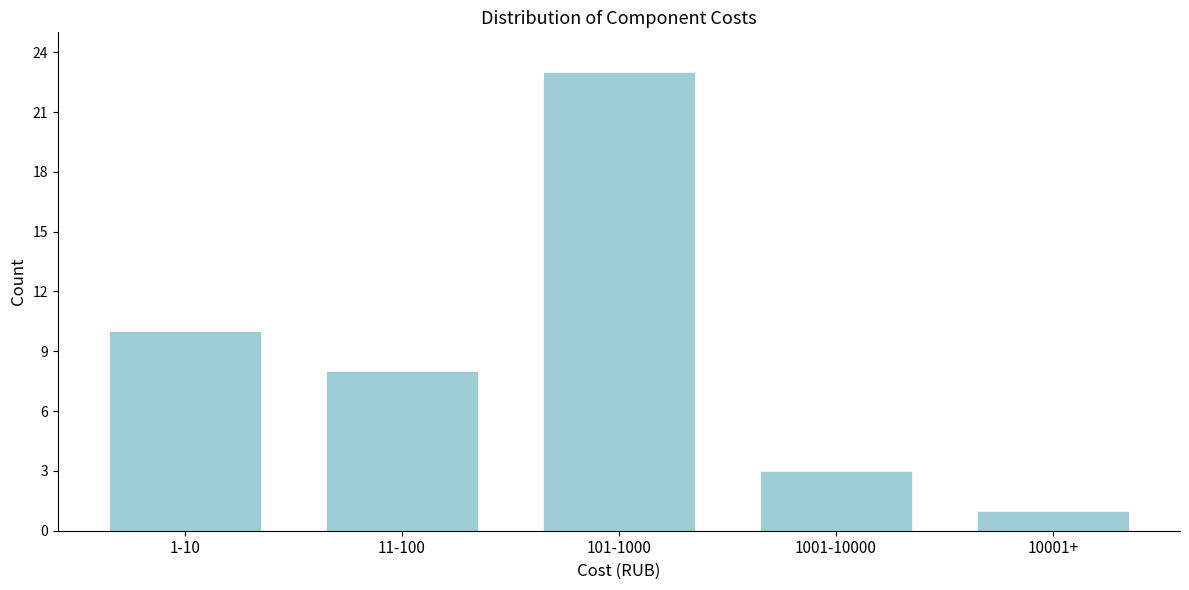

Reading left to right, list all the values displayed in this chart.

1-10=10	11-100=8	101-1000=23	1001-10000=3	10001+=1